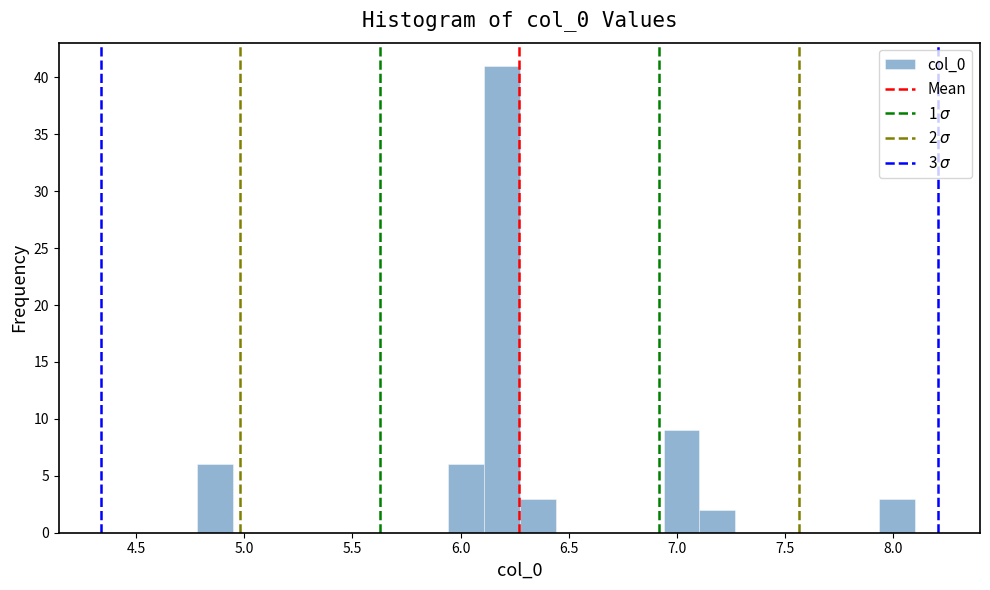

Read against the x-axis, roughly where is the centre of the tallest bar?

6.20